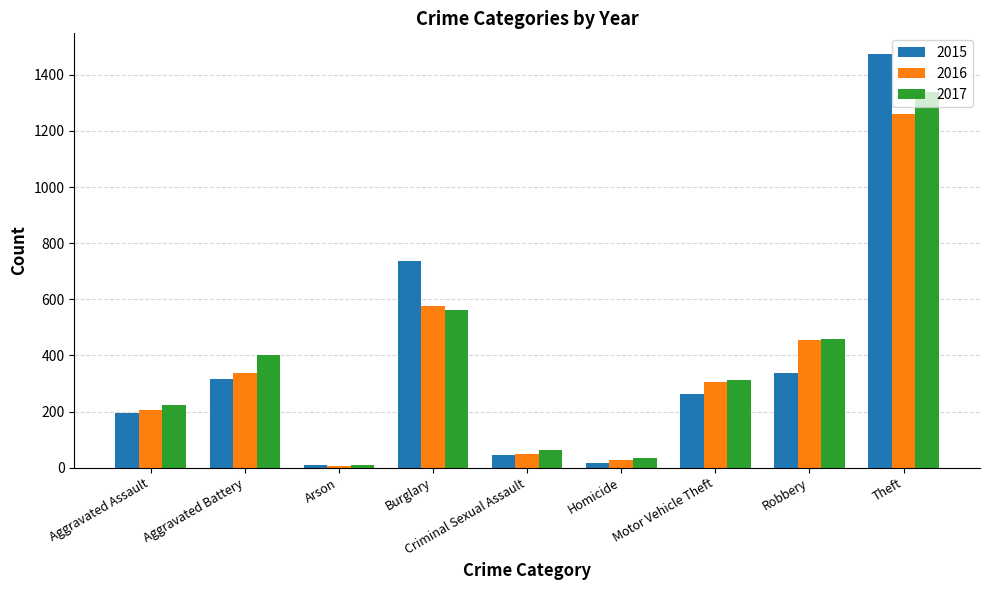

What is the label of the 9th bar from the left?

Theft